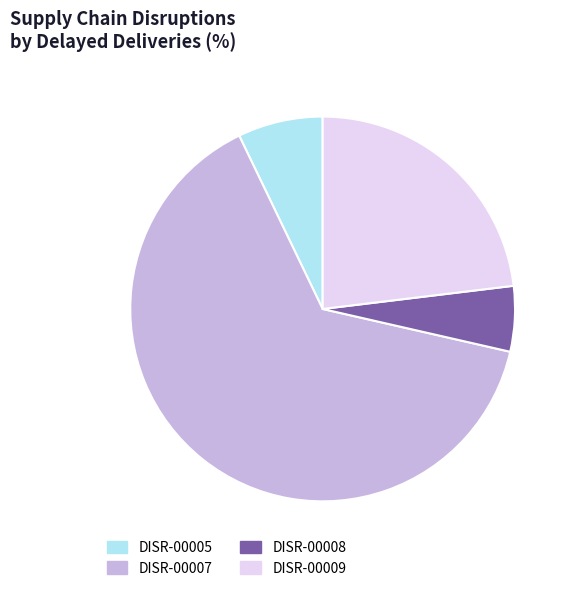

Is the sum of DISR-00005 and DISR-00008 greater than half?

No